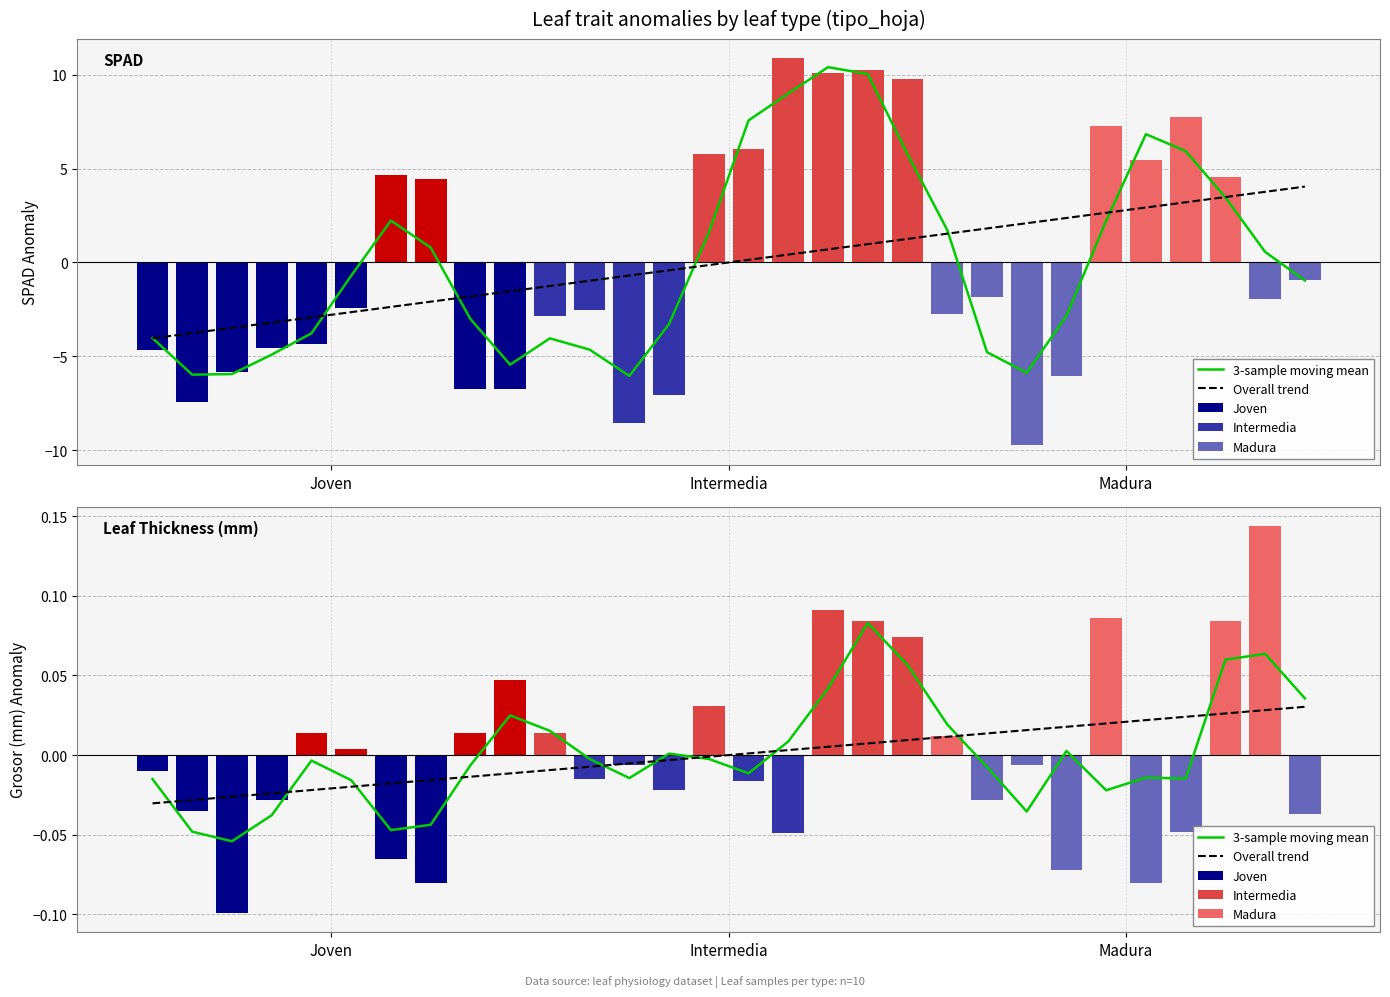

How many series are shown in this chart?

5